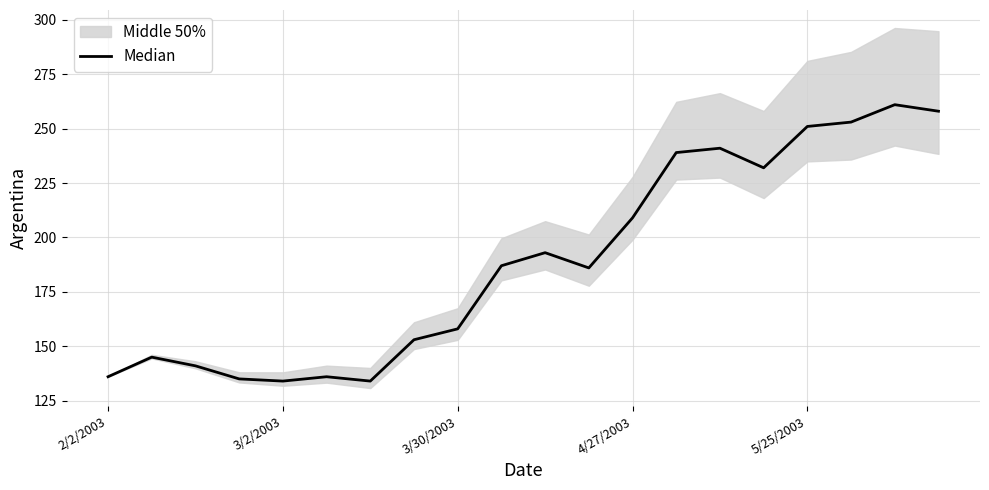

Which has a higher value, 13 or 9?

13